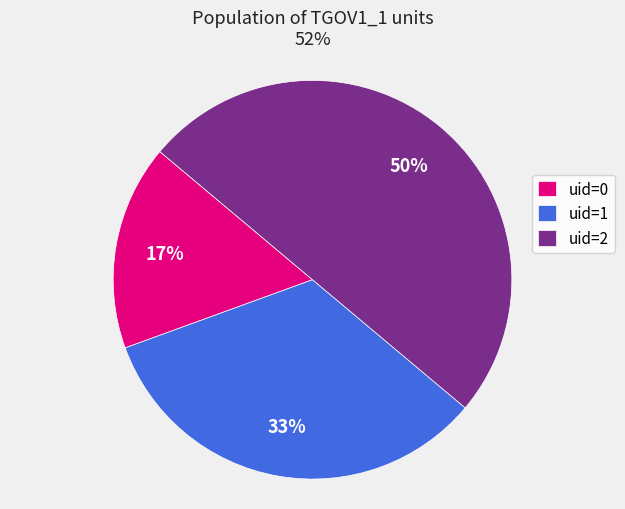

Count the number of slices in the pie.

3